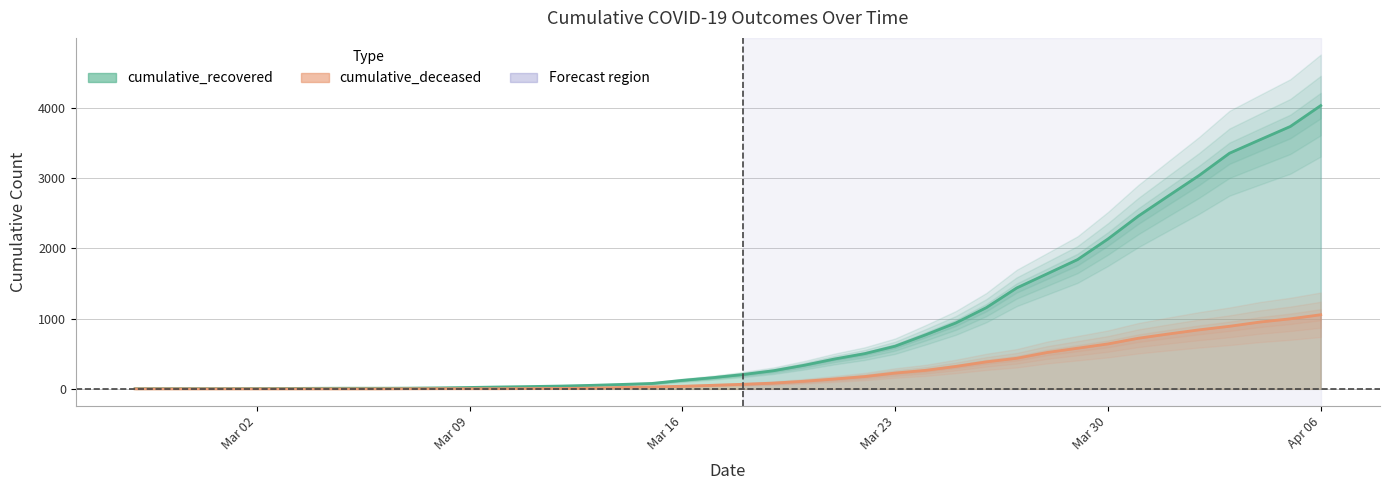

The value of cumulative_recovered at 2020-03-25 is 938. True or false?

True